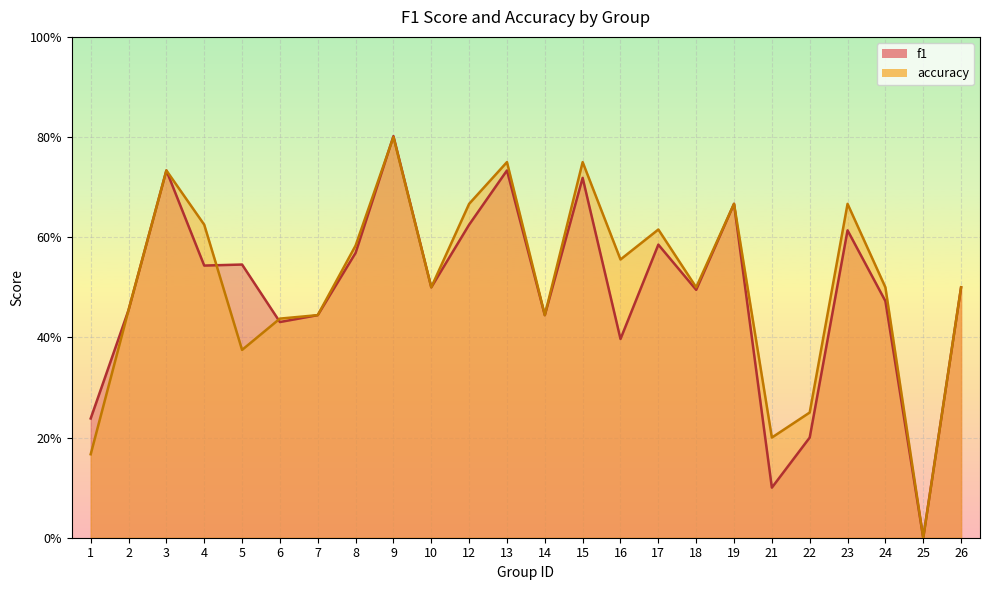

The value of f1 at 23 is 1.0. True or false?

False